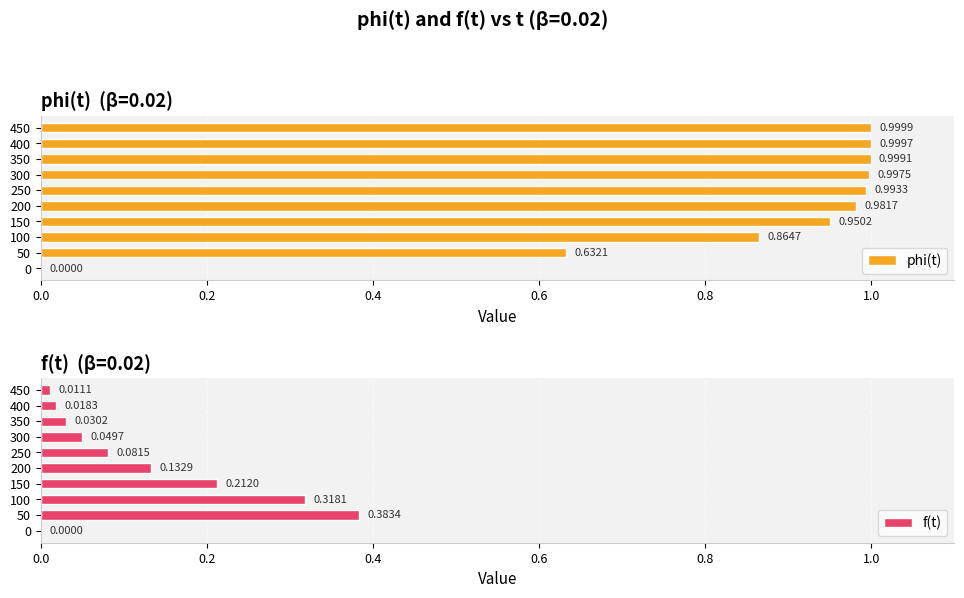

What is the highest value of the f(t) series?

0.4